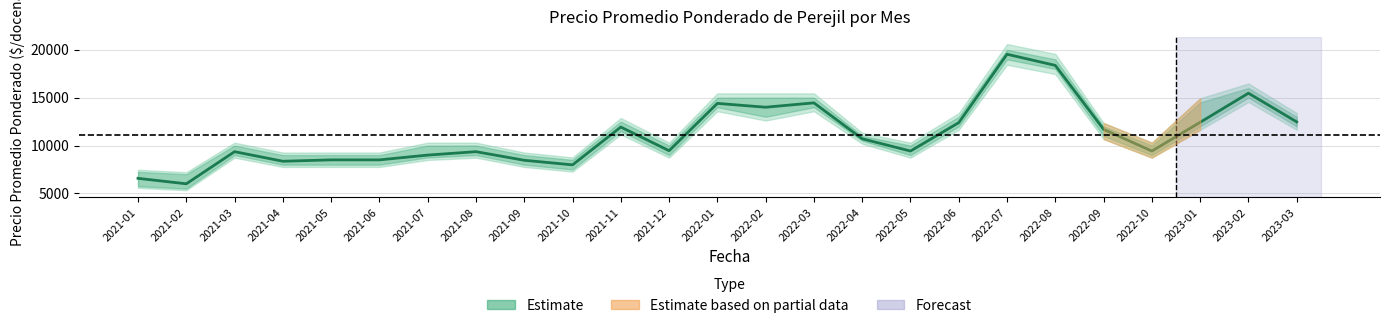

How many categories are shown in the chart?

25